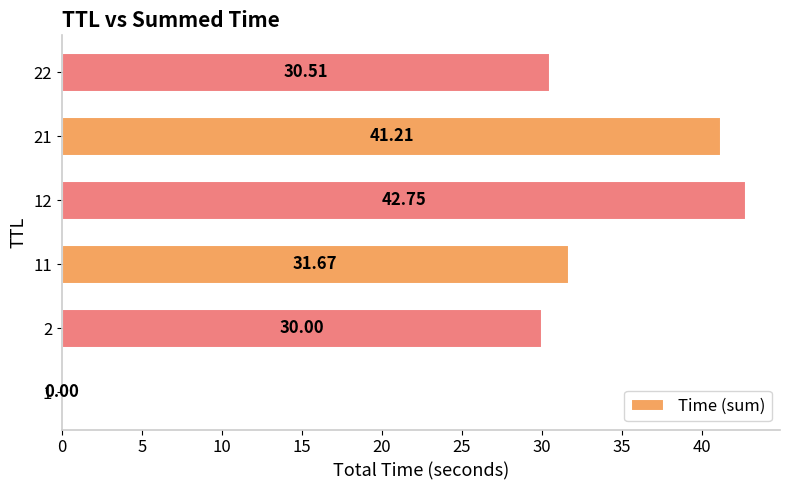

What is the change in value from 1 to 21?

+41.2